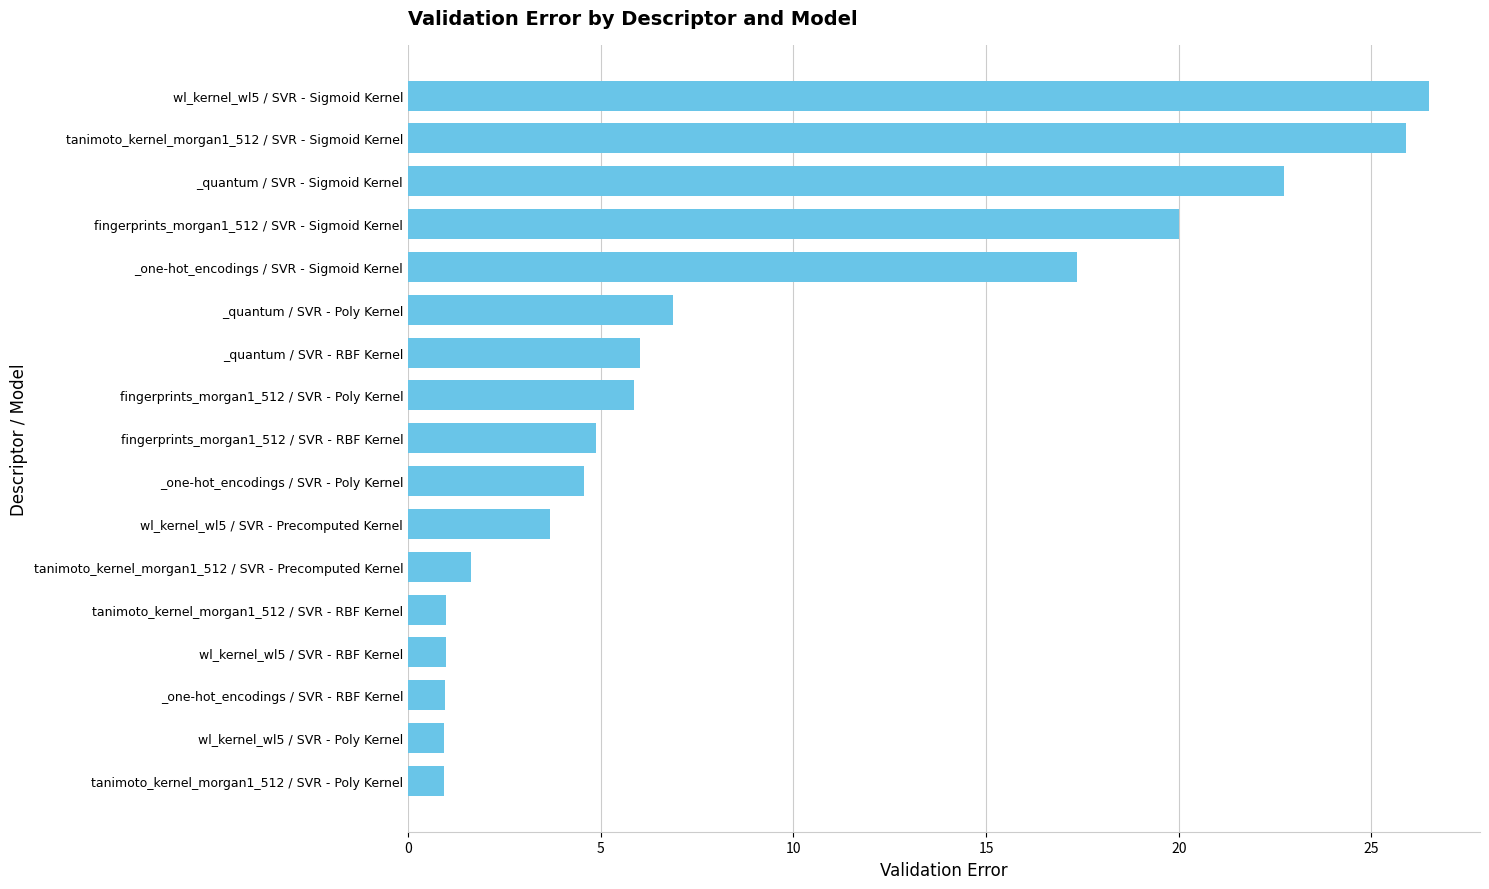

What is the minimum value shown in the chart?

0.9